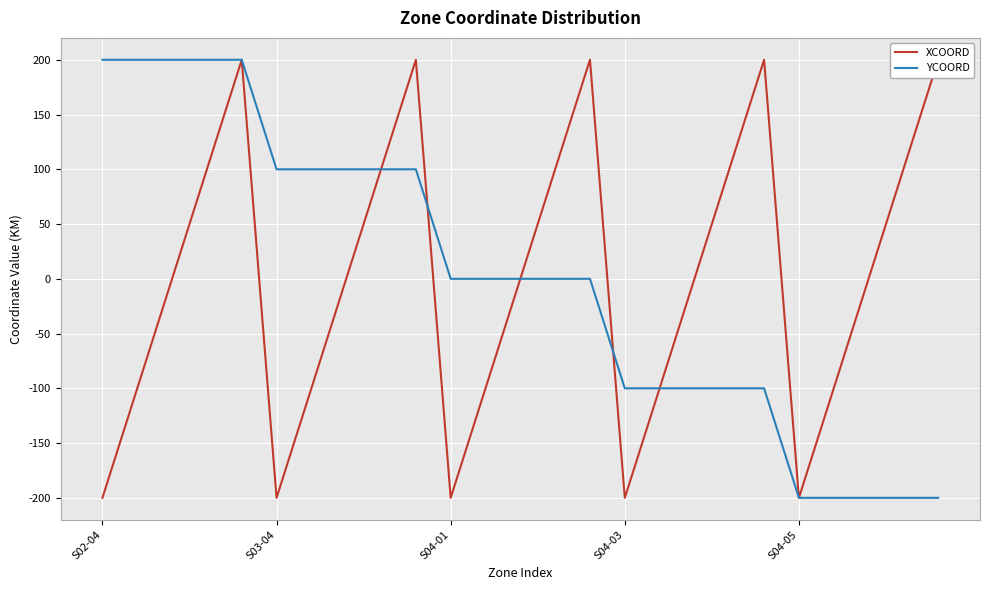

What is the lowest value of the YCOORD series?

-200